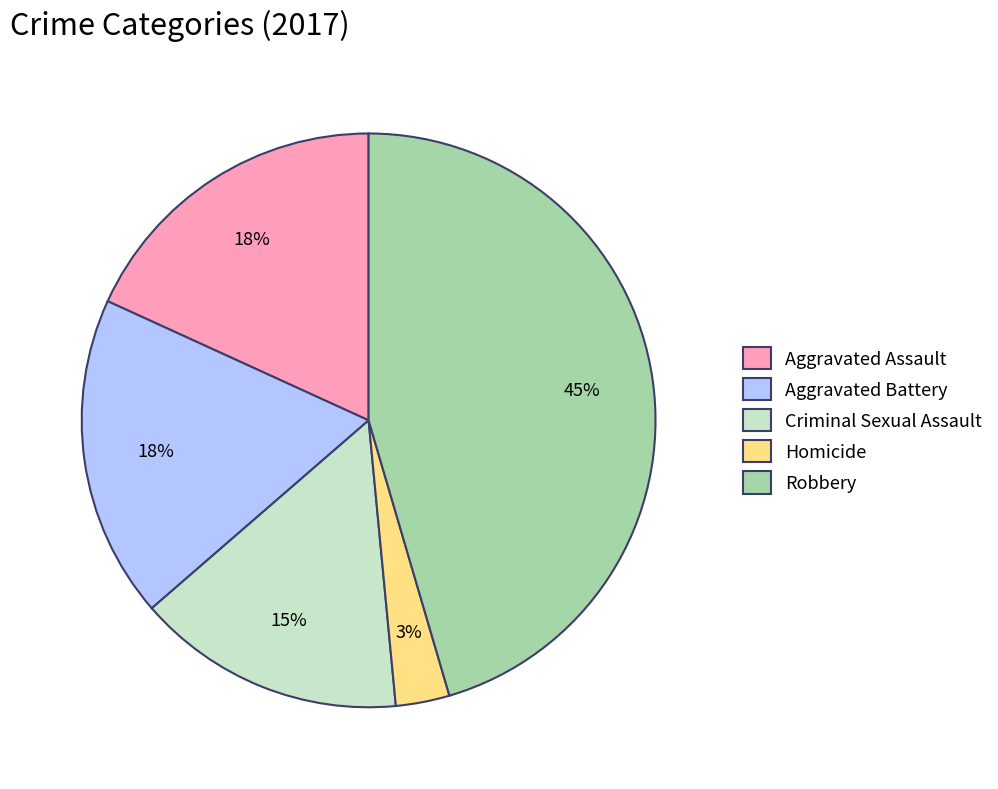

True or false: Aggravated Assault accounts for 18% of the total.

True